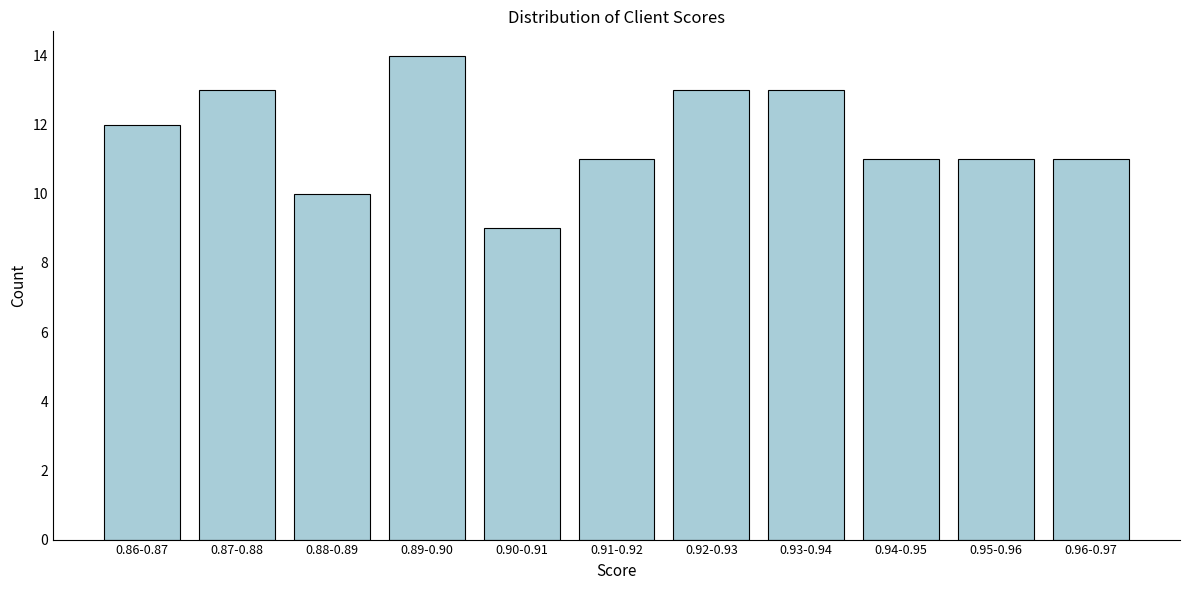

Reading right to left, what are all the values shown in this chart?

11	11	11	13	13	11	9	14	10	13	12